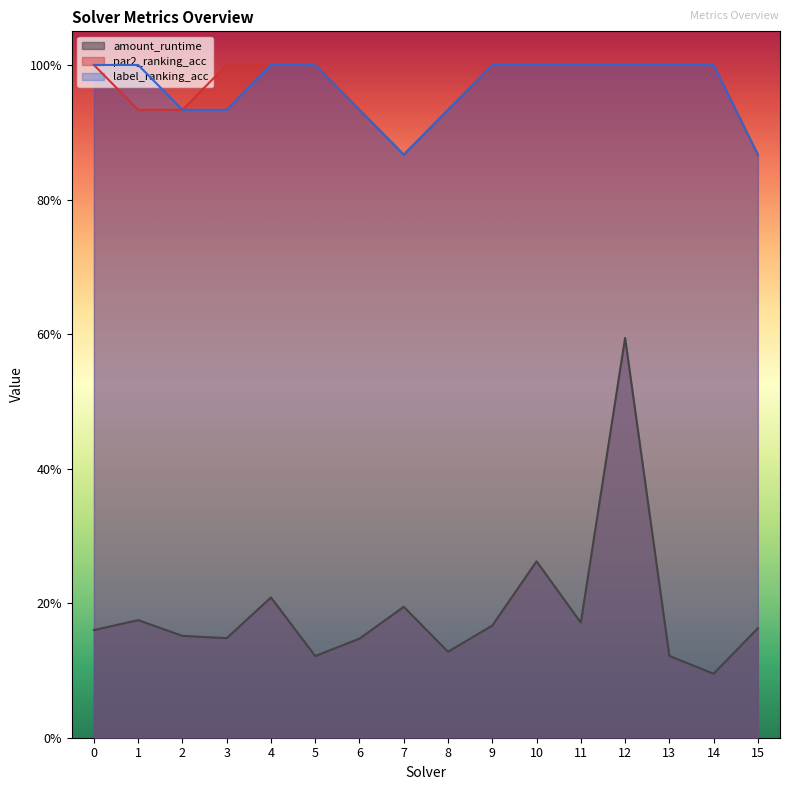

What are all the series names shown in the legend?

amount_runtime, par2_ranking_acc, label_ranking_acc